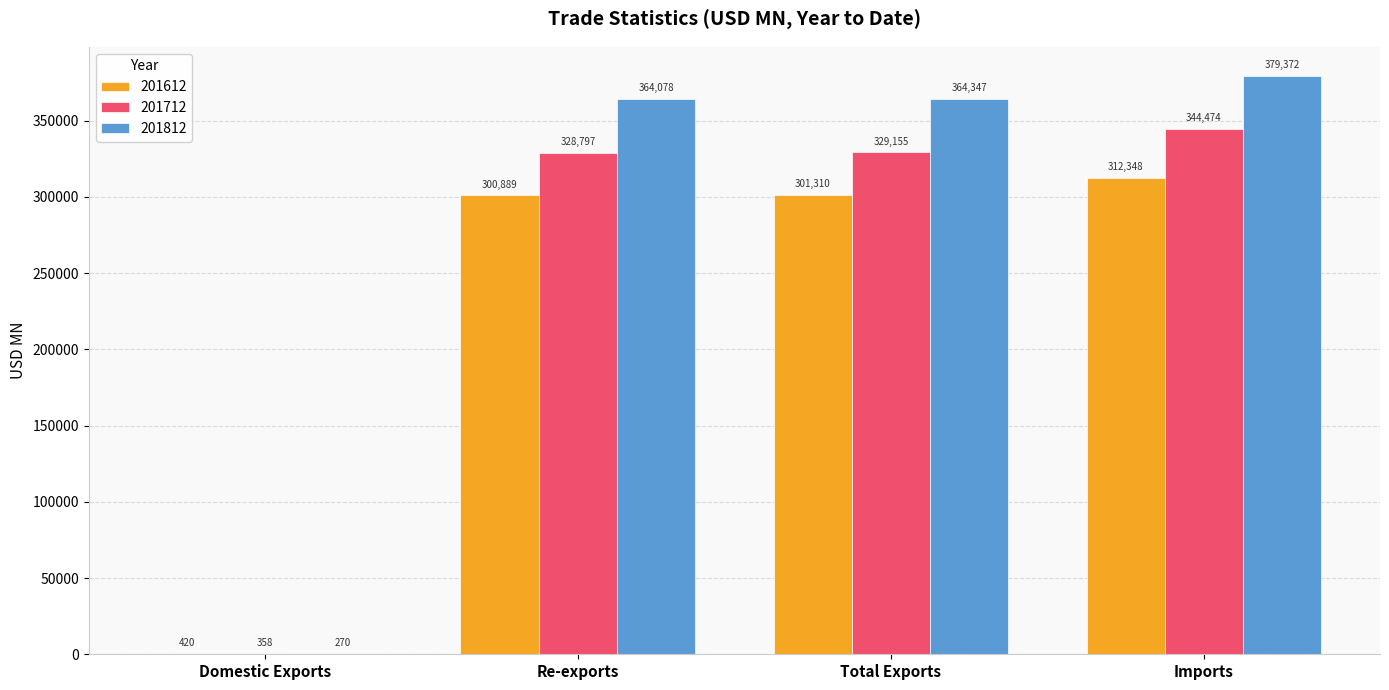

Which series changed the most between Total Exports and Imports?

201712